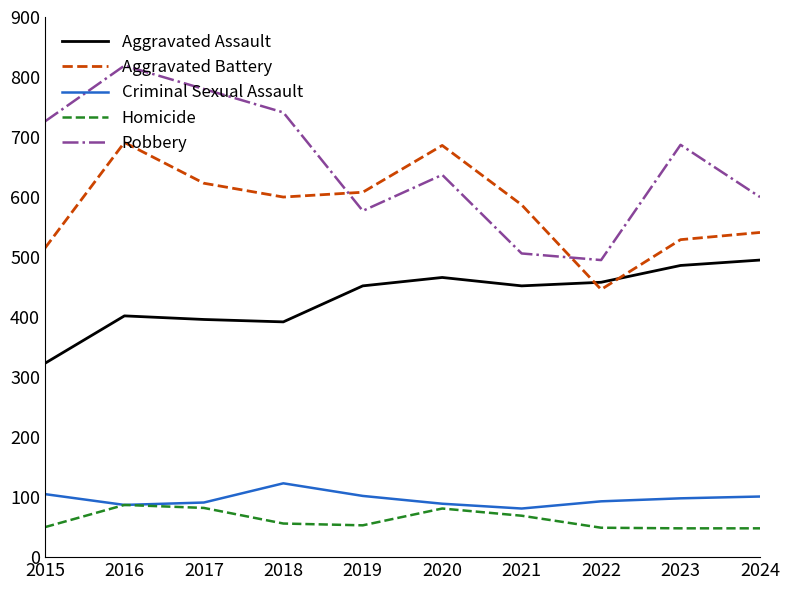

Is the value of Criminal Sexual Assault at 2018 greater than the value of Homicide at 2020?

Yes